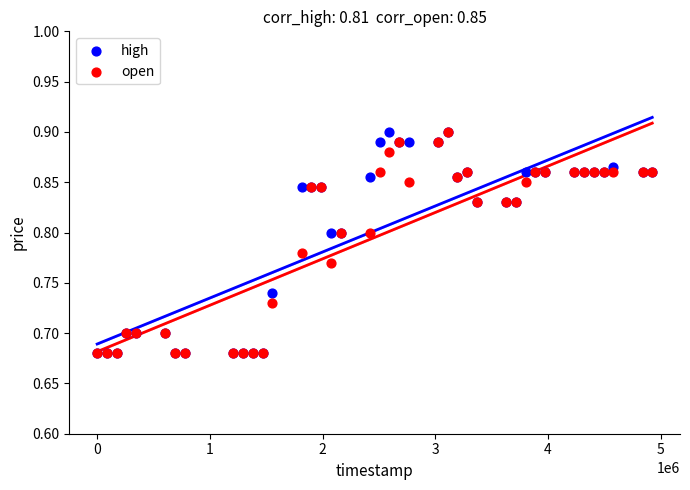

What are all the series names shown in the legend?

high, open